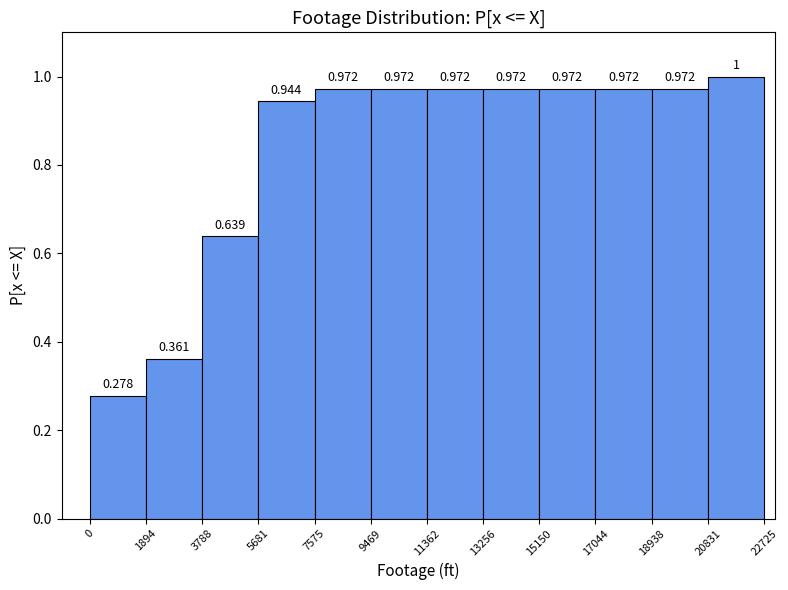

Reading left to right, transcribe this chart: for each bar, give the range it covers on the x-axis and its height.

0 to 1894: 0.278
1894 to 3788: 0.361
3788 to 5681: 0.639
5681 to 7575: 0.944
7575 to 9469: 0.972
9469 to 11362: 0.972
11362 to 13256: 0.972
13256 to 15150: 0.972
15150 to 17044: 0.972
17044 to 18938: 0.972
18938 to 20831: 0.972
20831 to 22725: 1.000